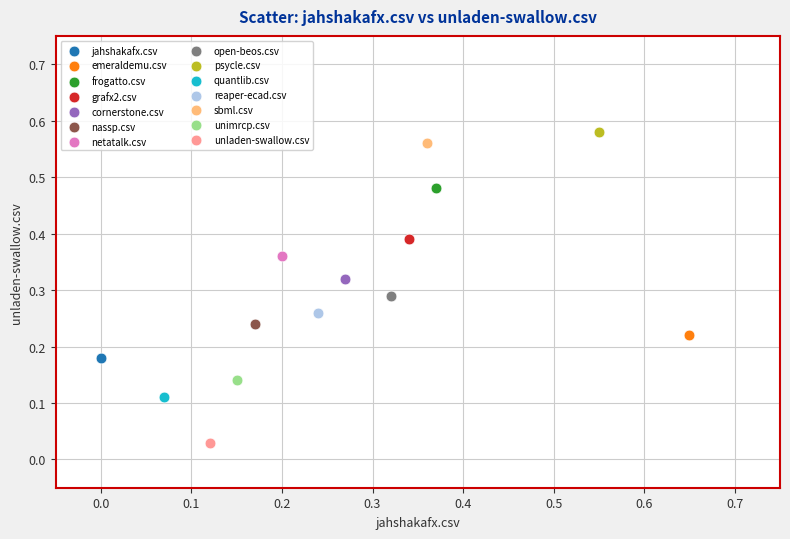

What are all the series names shown in the legend?

jahshakafx.csv, emeraldemu.csv, frogatto.csv, grafx2.csv, cornerstone.csv, nassp.csv, netatalk.csv, open-beos.csv, psycle.csv, quantlib.csv, reaper-ecad.csv, sbml.csv, unimrcp.csv, unladen-swallow.csv